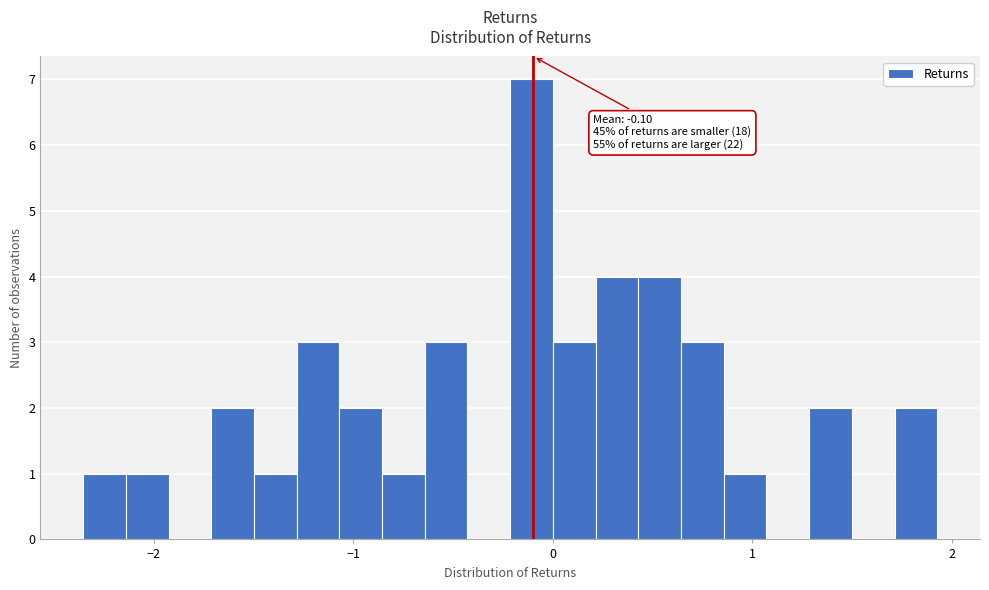

Read against the x-axis, roughly where is the centre of the tallest bar?

-0.1